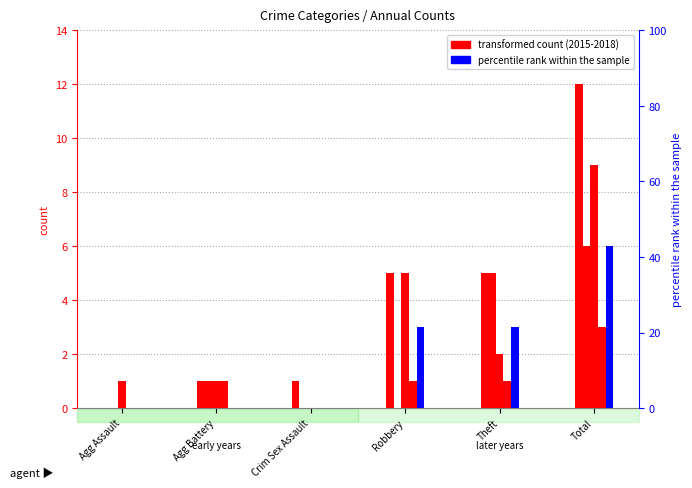

The value of 2015 at Total is 12. True or false?

True